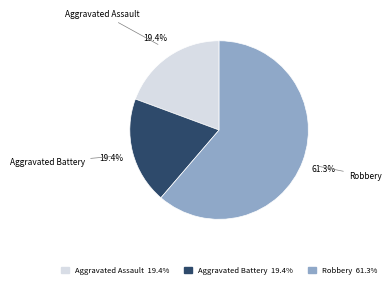

What is the total percentage of Aggravated Battery and Robbery?

80.6%